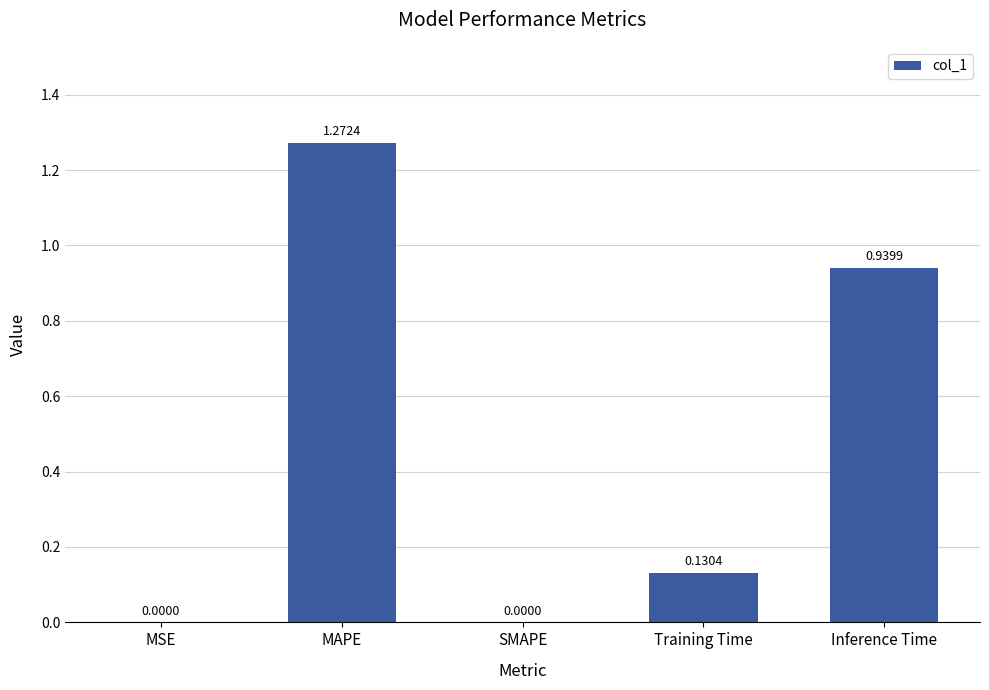

Between MAPE and SMAPE, which is larger?

MAPE